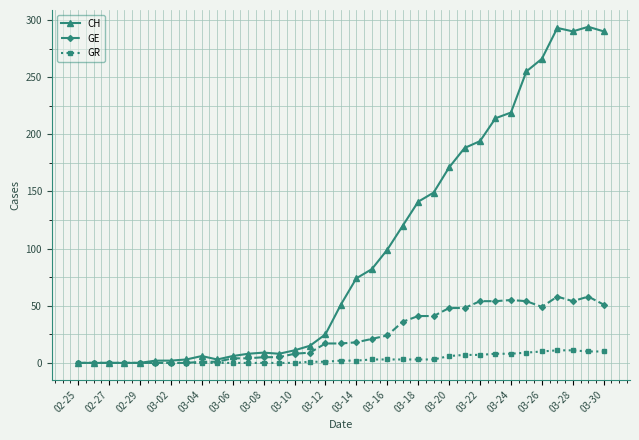

Which series has the largest range (max minus min)?

CH